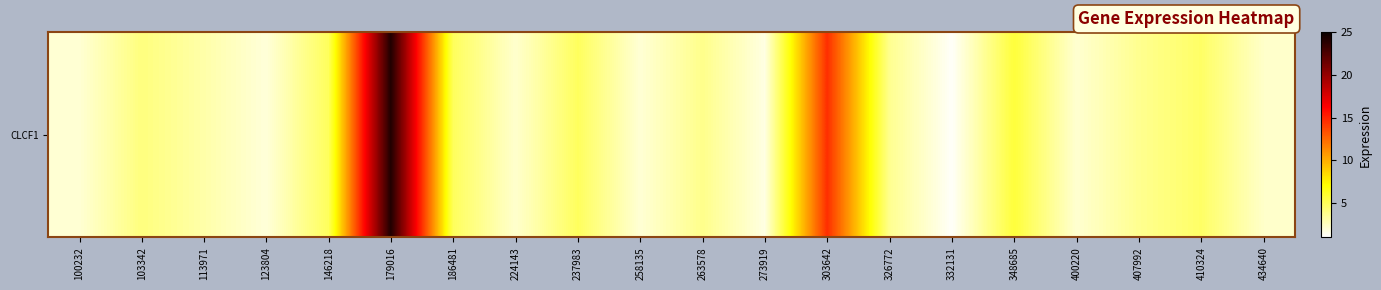

What is the smallest value displayed?

1.2